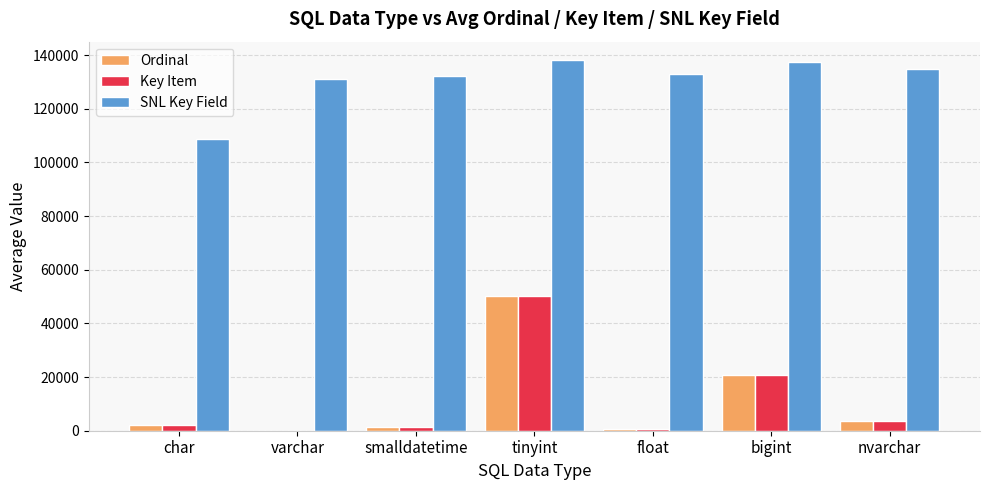

Read the Key Item value at bigint.

20645.0